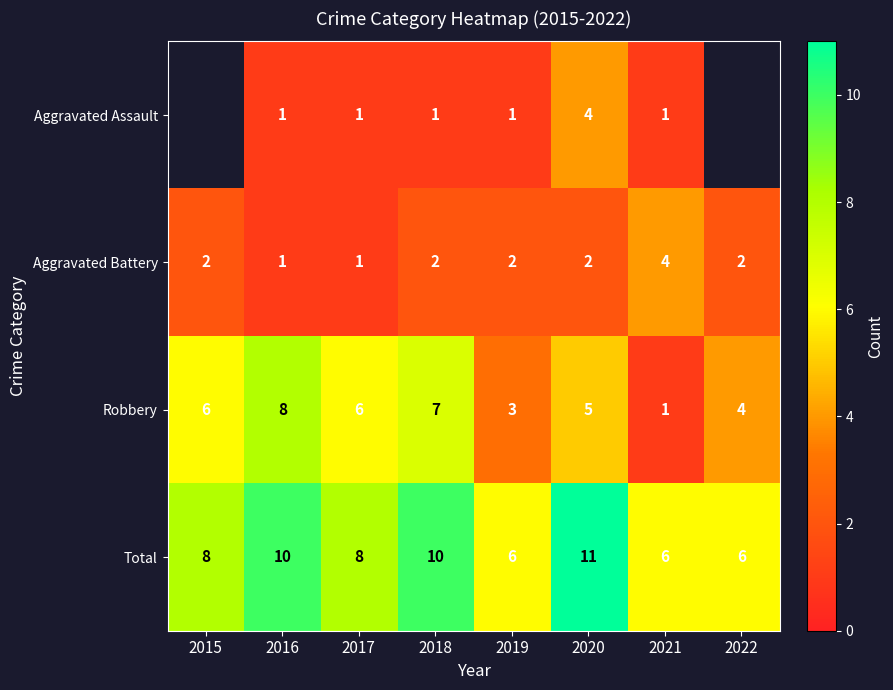

The value of Robbery at 2016 is 8. True or false?

True